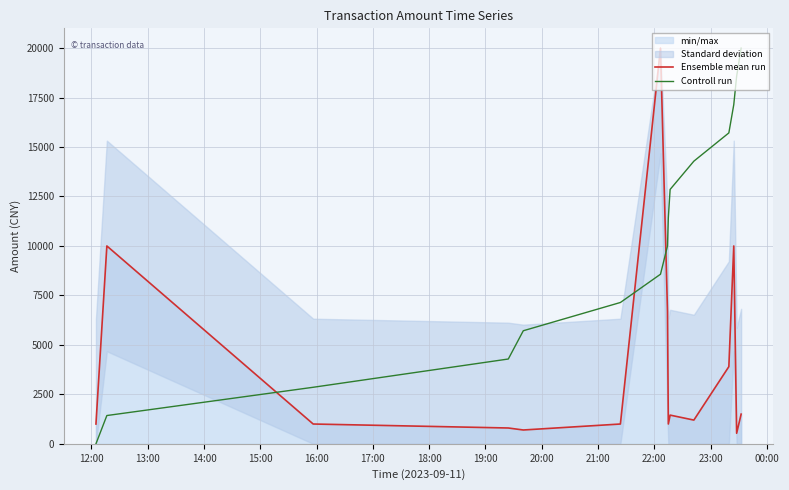

After their last crossing, which series has the higher values: Ensemble mean run or Controll run?

Controll run